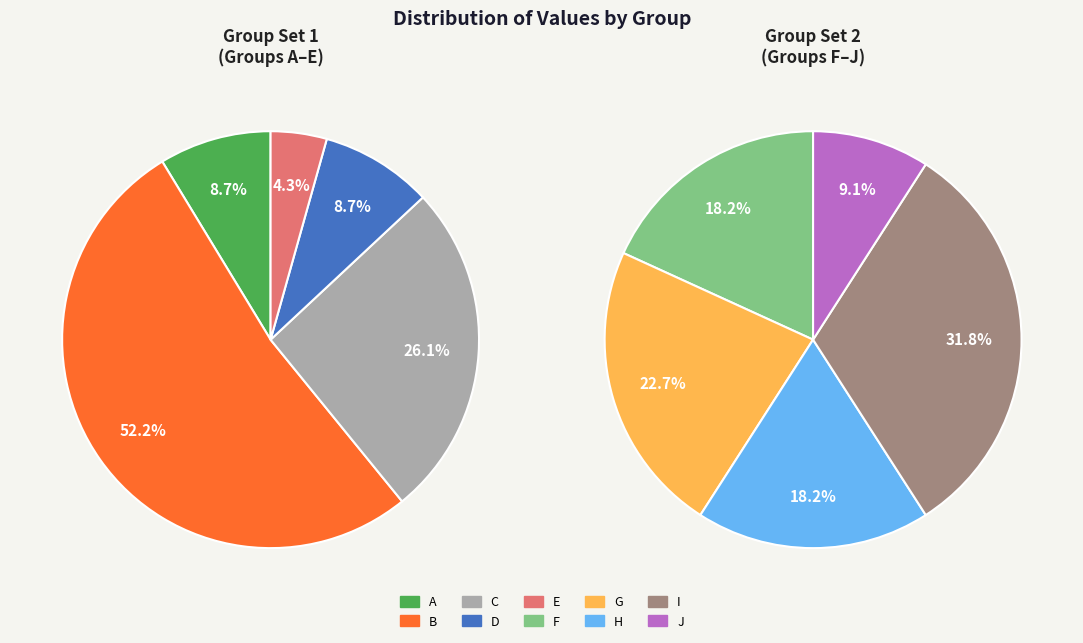

Is D the majority of the pie?

No